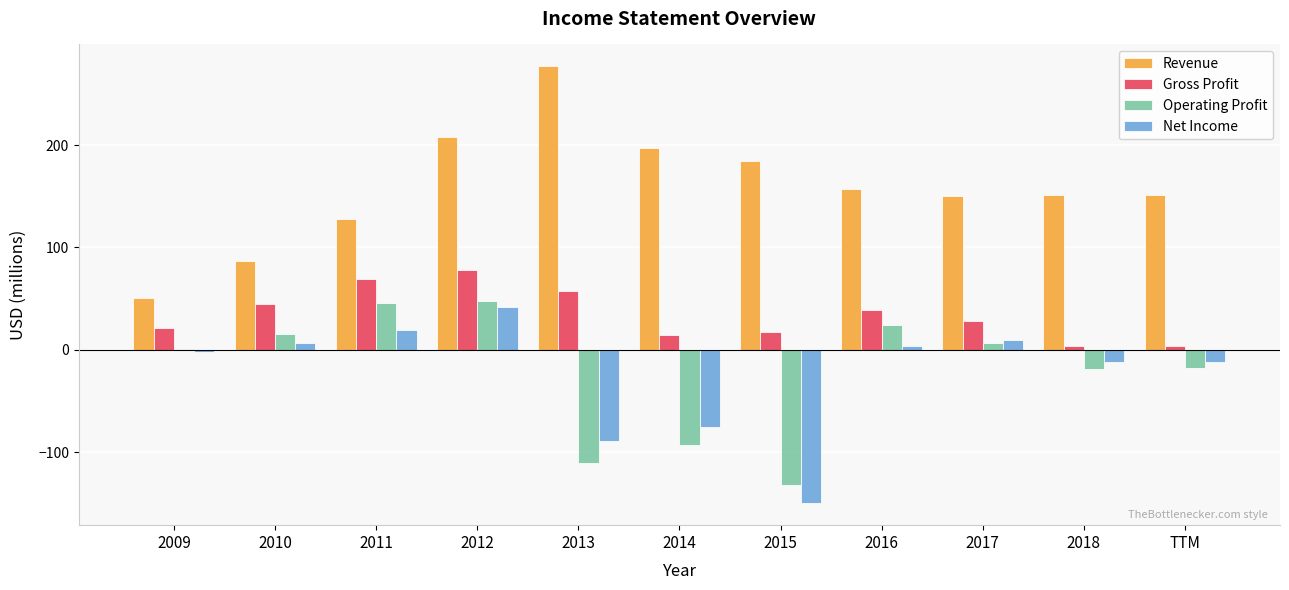

The Gross Profit series shows 68 at 2016. True or false?

False